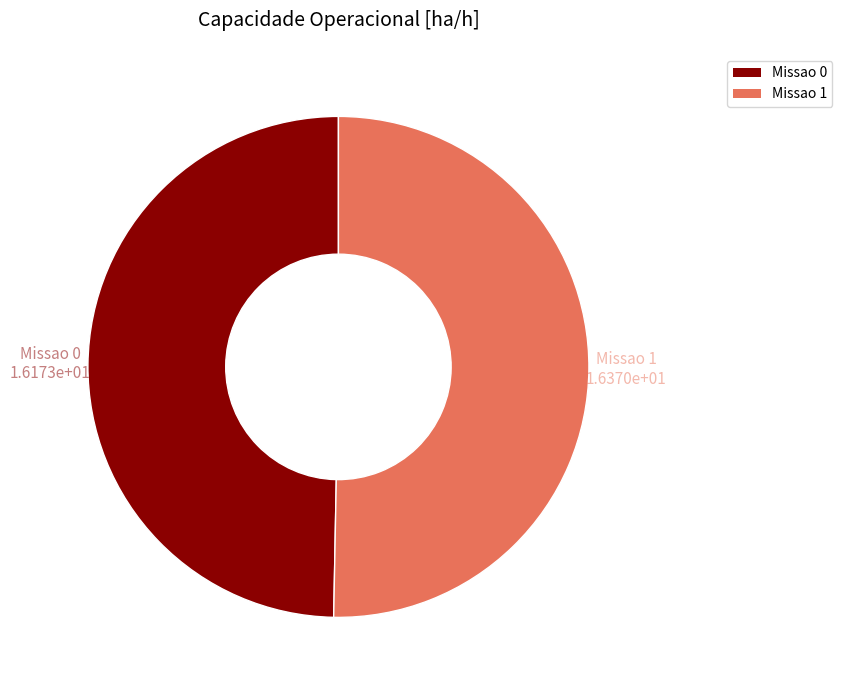

Is Missao 1 the majority of the pie?

Yes